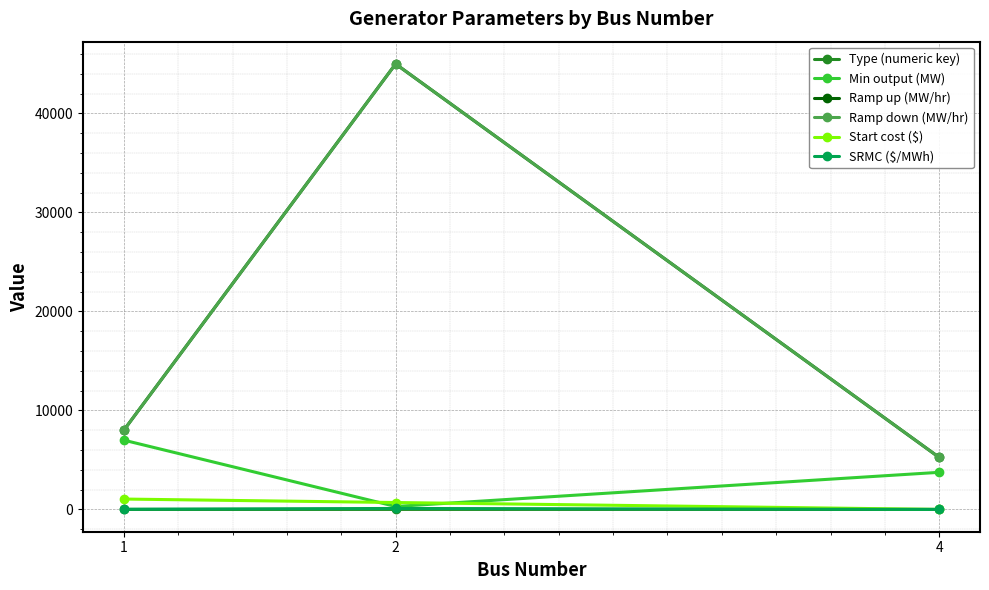

Which category has the highest value in the Ramp up (MW/hr) series?

2